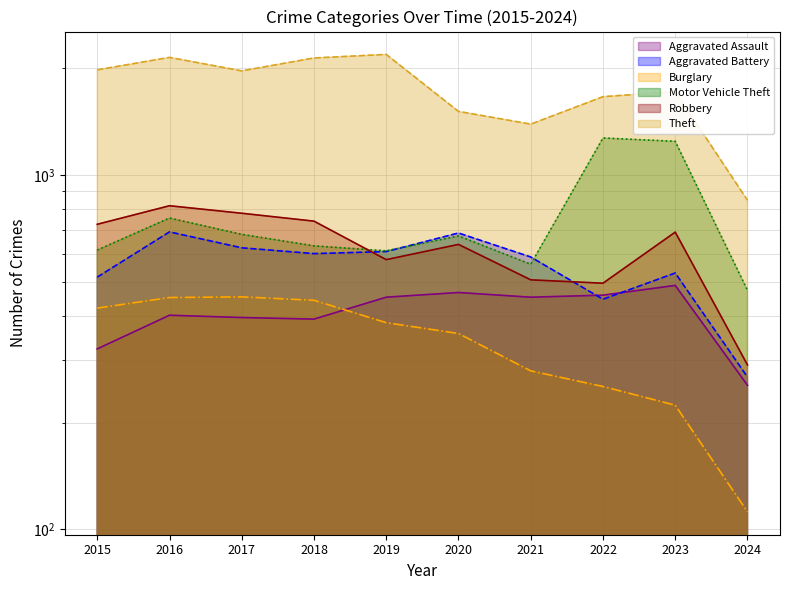

Which label corresponds to the smallest value in the chart?

2024